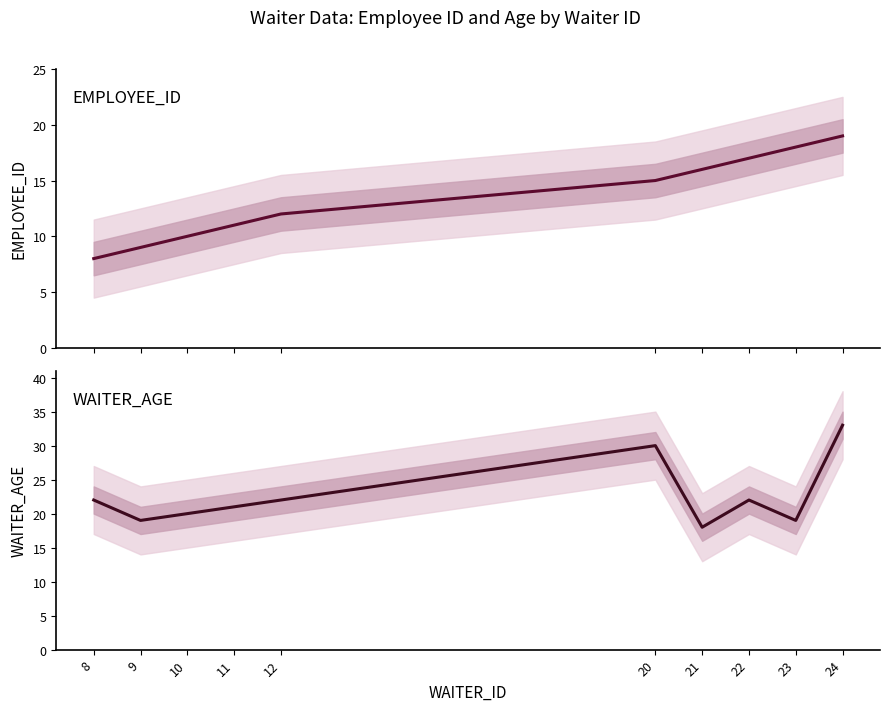

What are all the series names shown in the legend?

EMPLOYEE_ID, WAITER_AGE